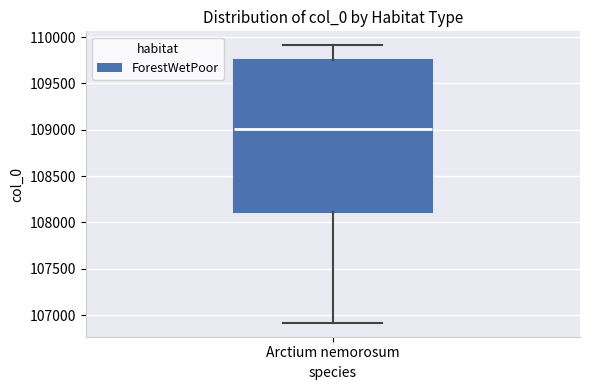

Transcribe this box plot: give where the median line is, the range the box spans, and where the two whiskers end, as read against the y-axis. The values are not printed on the chart, so give them approximately, as read against the axis.

median 109000, box 108100 to 109750, whiskers 106900 to 109900